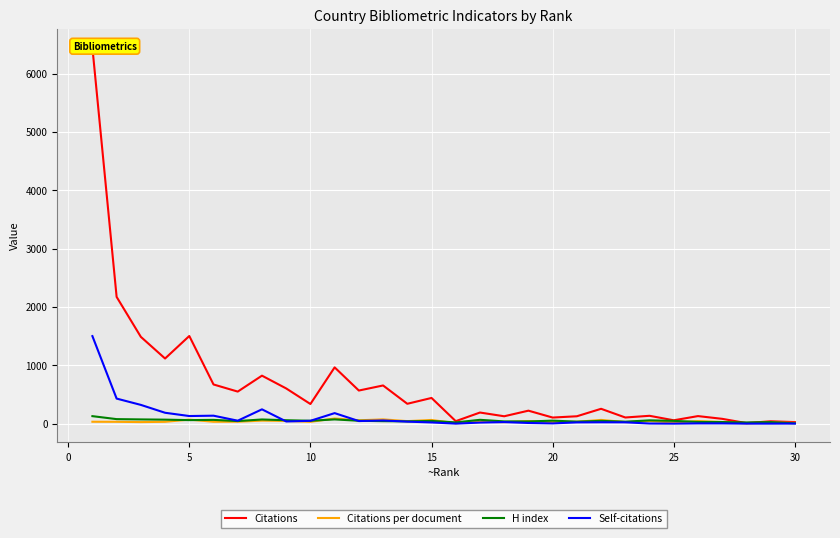

In H index, how many points are lower than both neighbors (excluding endpoints)?

9